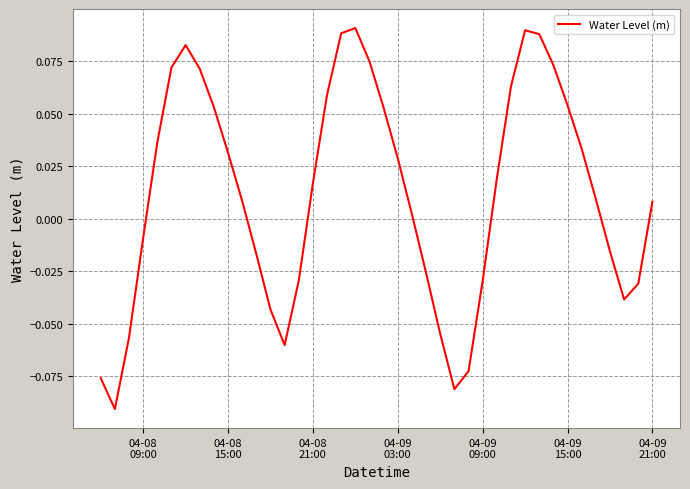

Count the number of categories in the chart.

40